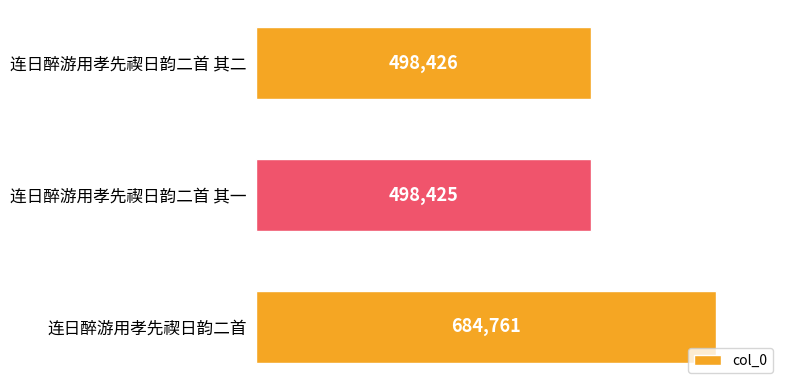

Rank the categories by value from lowest to highest.

连日醉游用孝先禊日韵二首 其一, 连日醉游用孝先禊日韵二首 其二, 连日醉游用孝先禊日韵二首